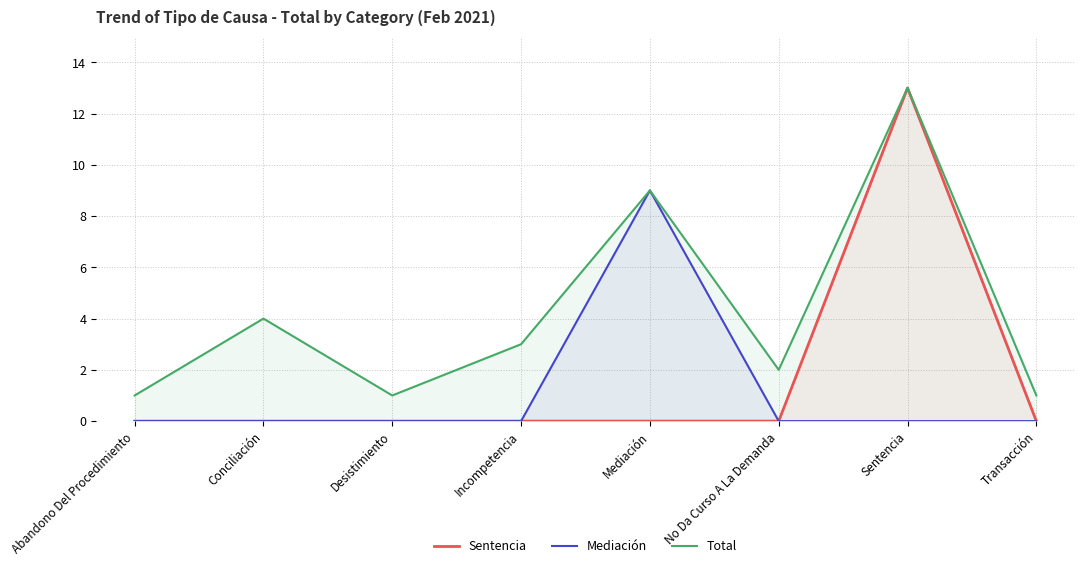

At how many categories does at least one series exceed 2?

4